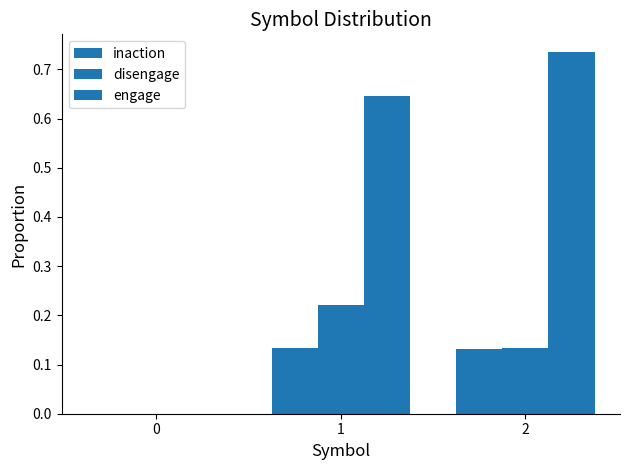

Which series has the widest spread of values?

engage